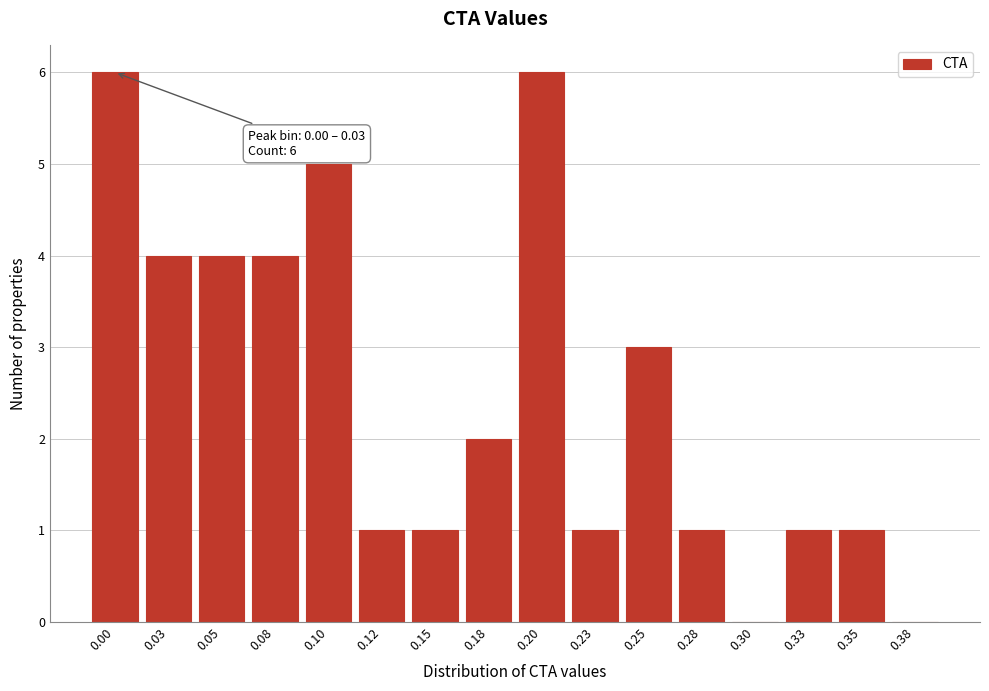

Reading left to right, transcribe all the data shown in this chart.

0.00=6	0.03=4	0.05=4	0.08=4	0.10=5	0.12=1	0.15=1	0.18=2	0.20=6	0.23=1	0.25=3	0.28=1	0.30=0	0.33=1	0.35=1	0.38=0